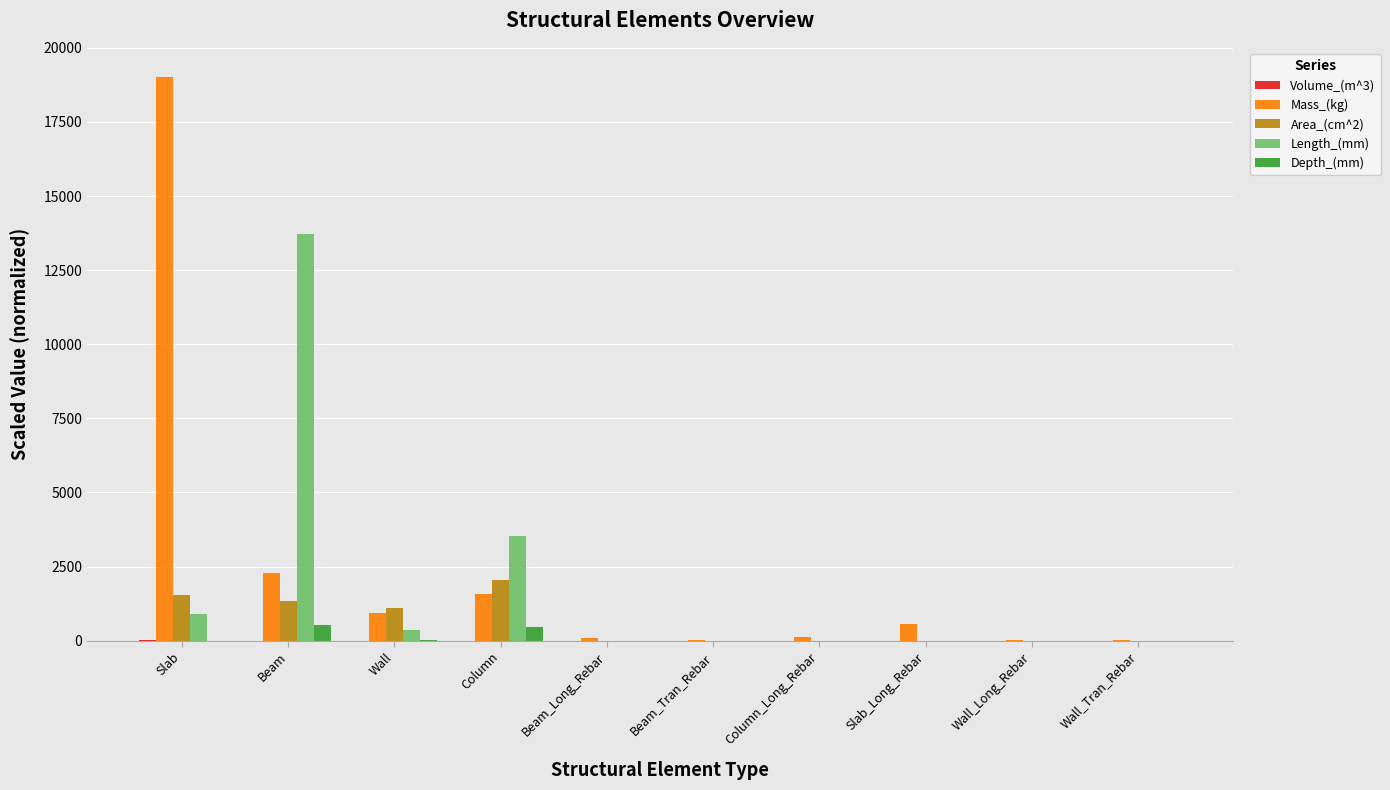

What is the total value across all series at Beam_Tran_Rebar?

18.3